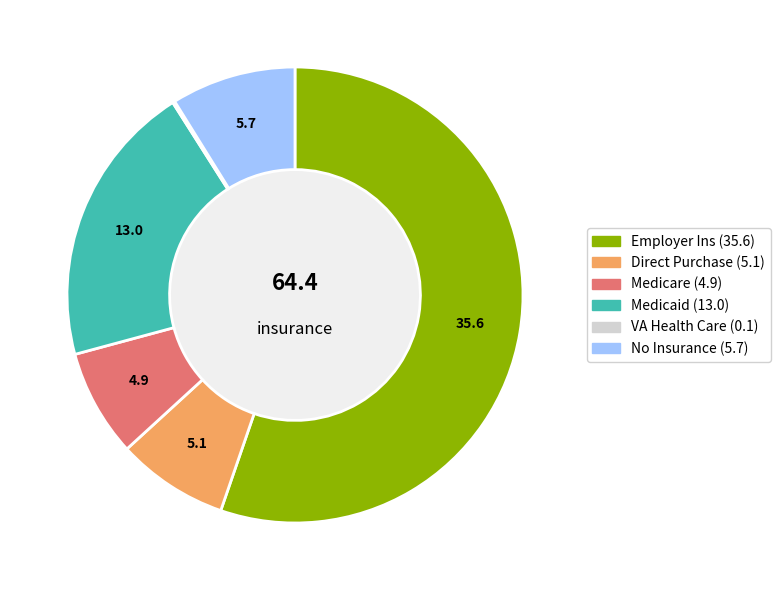

Between No Insurance and Medicare, which is larger?

No Insurance